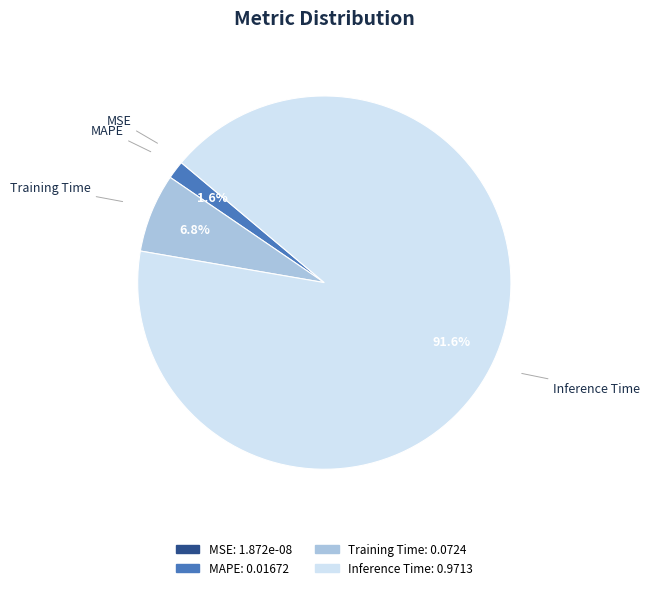

Is there any slice that represents more than half of the pie?

Yes